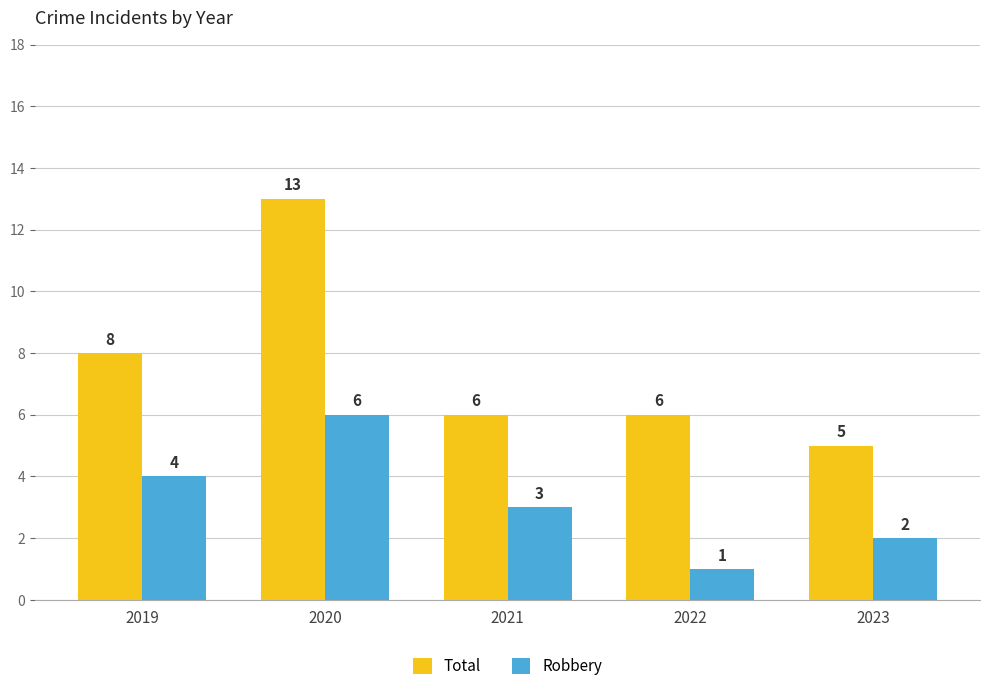

At which label is Robbery closest to 3?

2021